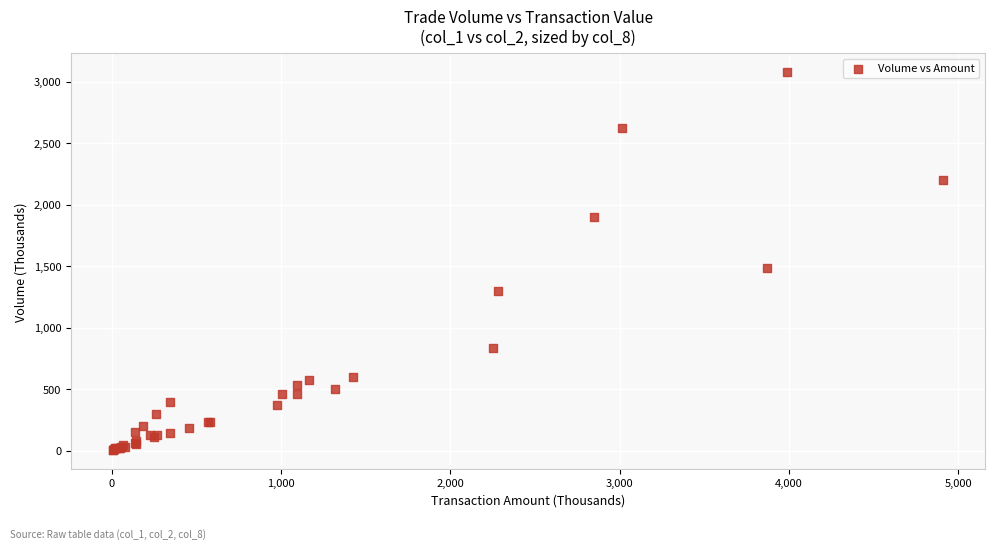

What Y value in the scatter plot is closest to 1541?

1485